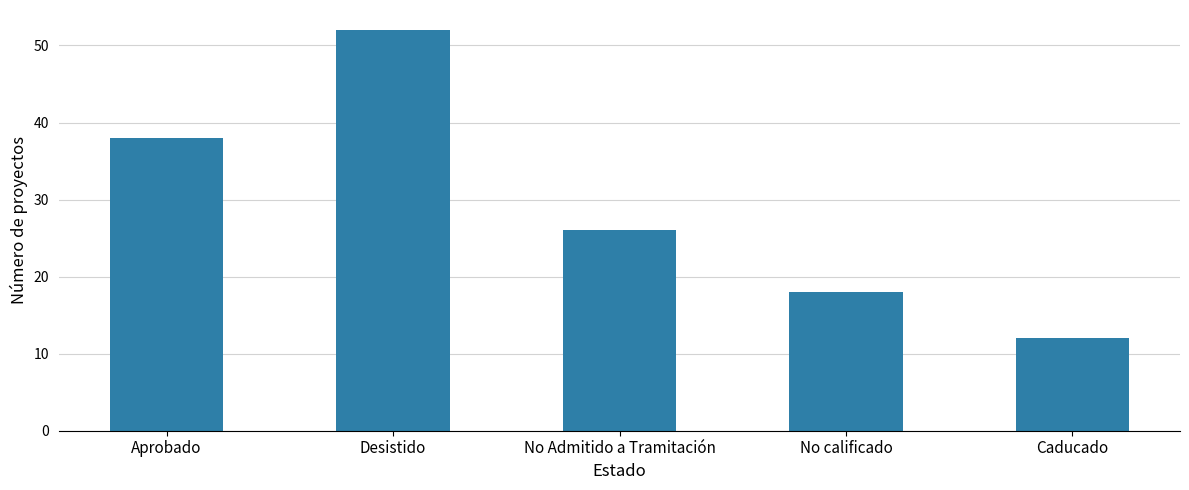

True or false: the data shows 18 at No calificado.

True